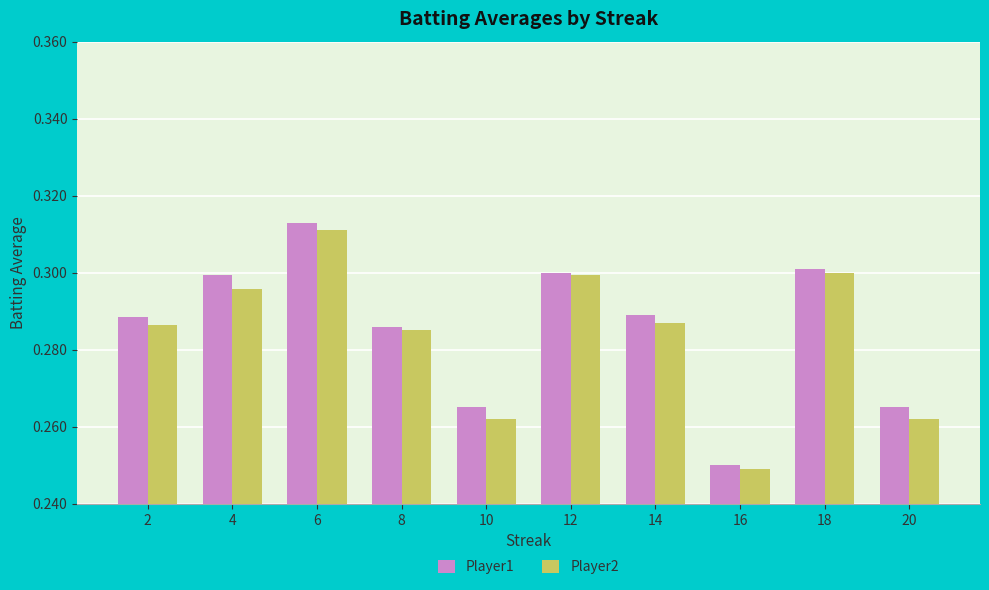

True or false: Player2 has a value of 0.1 at 4.

False